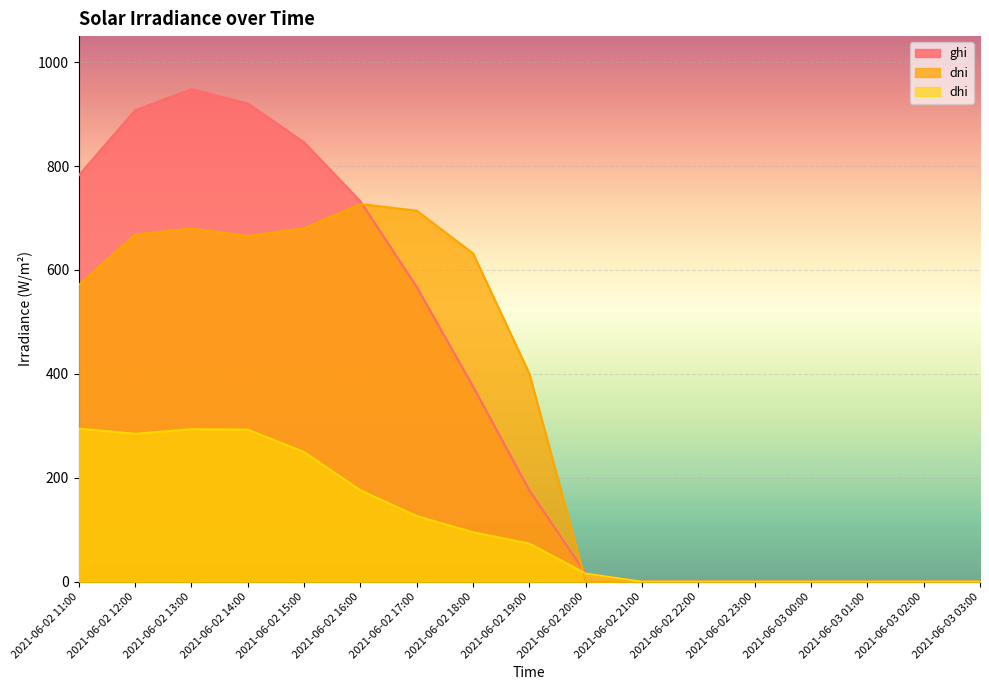

What is the label of the 6th point from the right?

2021-06-02 22:00